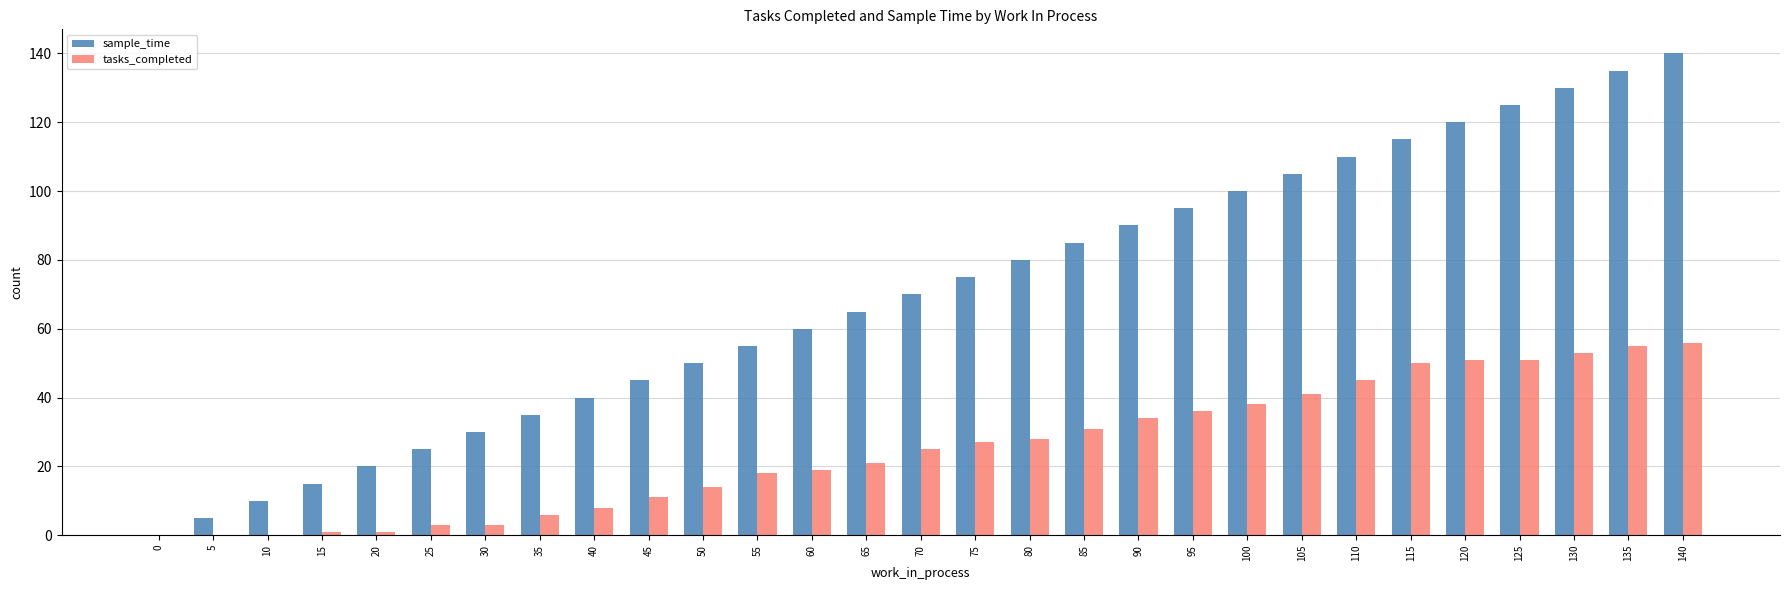

How many groups of bars are there?

29